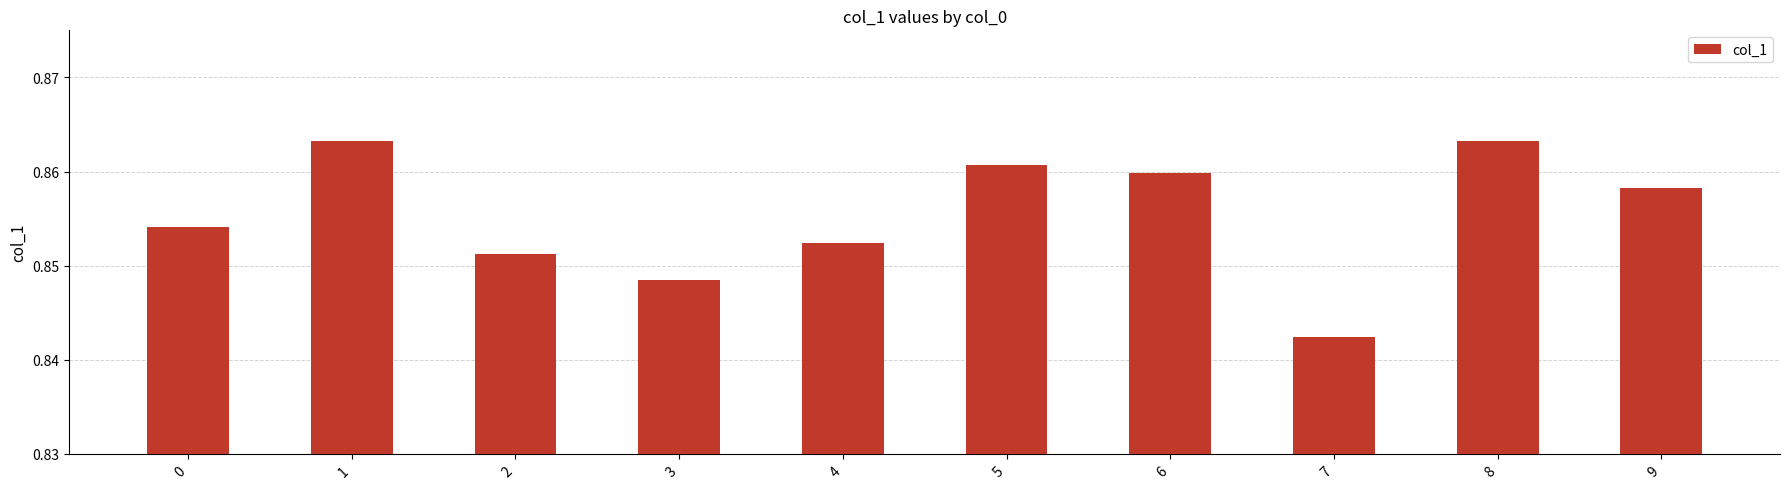

Between 9 and 1, which is larger?

1